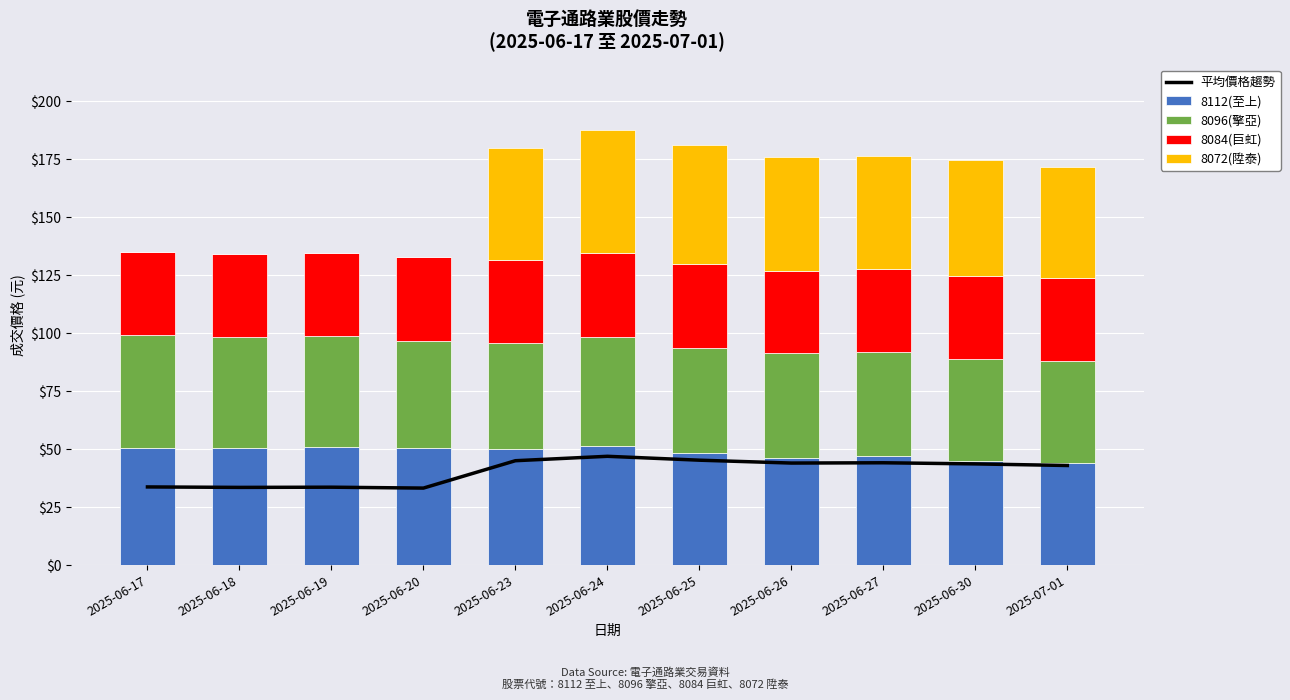

Which category has the lowest value across all series?

2025-06-17